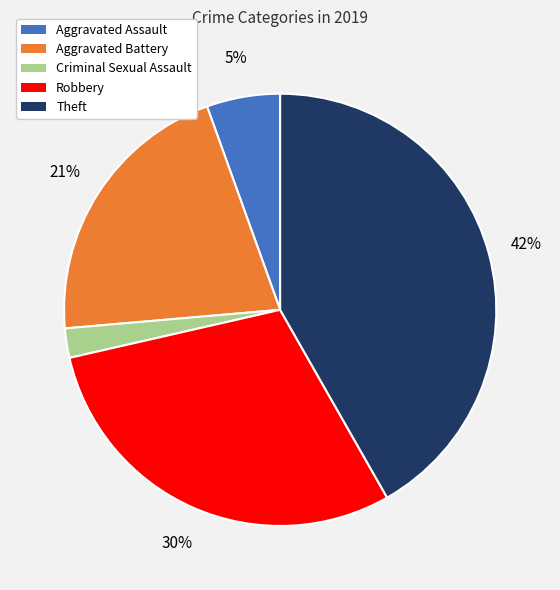

To the nearest percent, what is the difference between the Theft and Aggravated Battery slice percentages?

21%